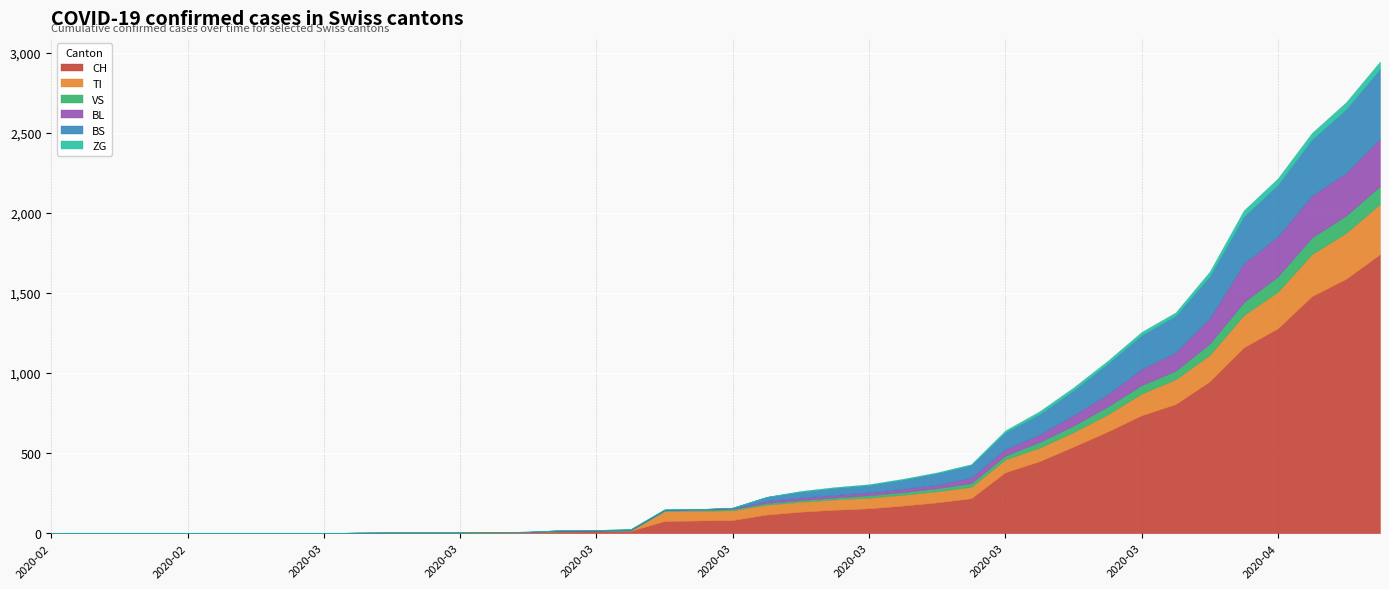

What are all the series names shown in the legend?

CH, TI, VS, BL, BS, ZG